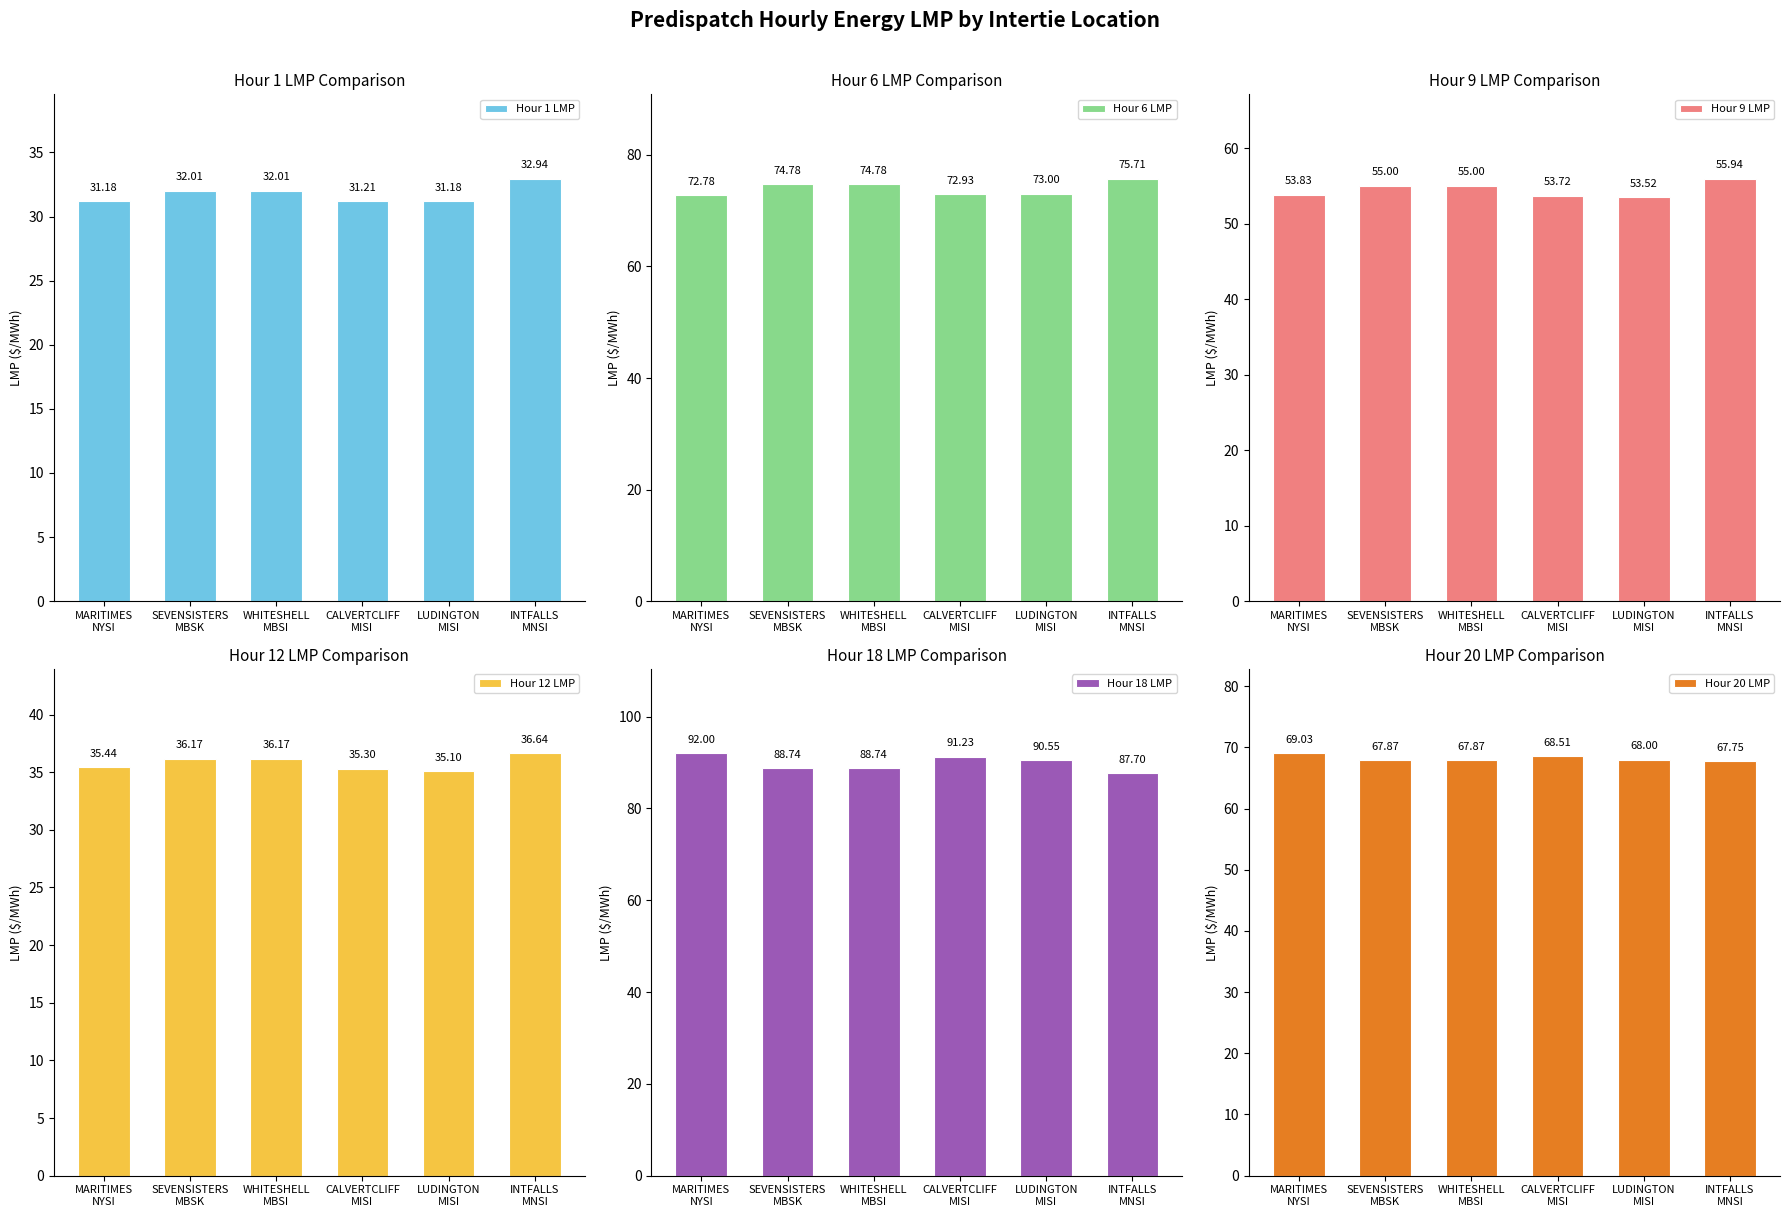

How many bars are there in each group?

6